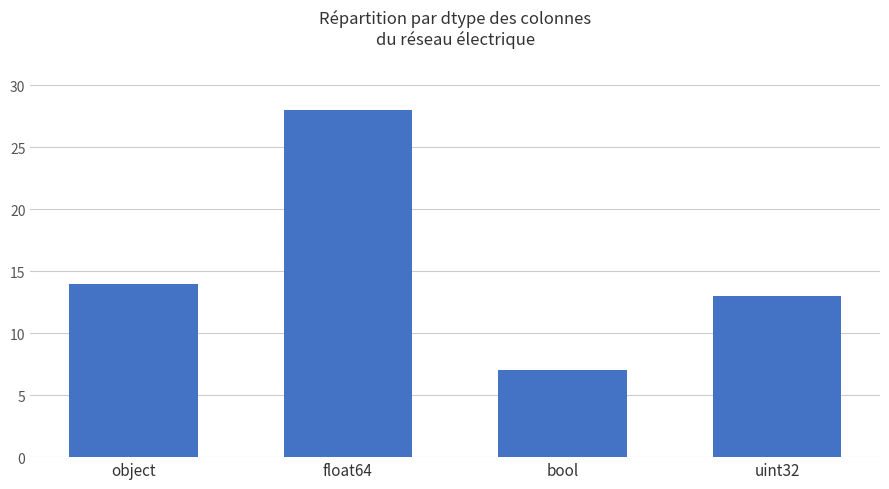

At which label is the value closest to 17?

object